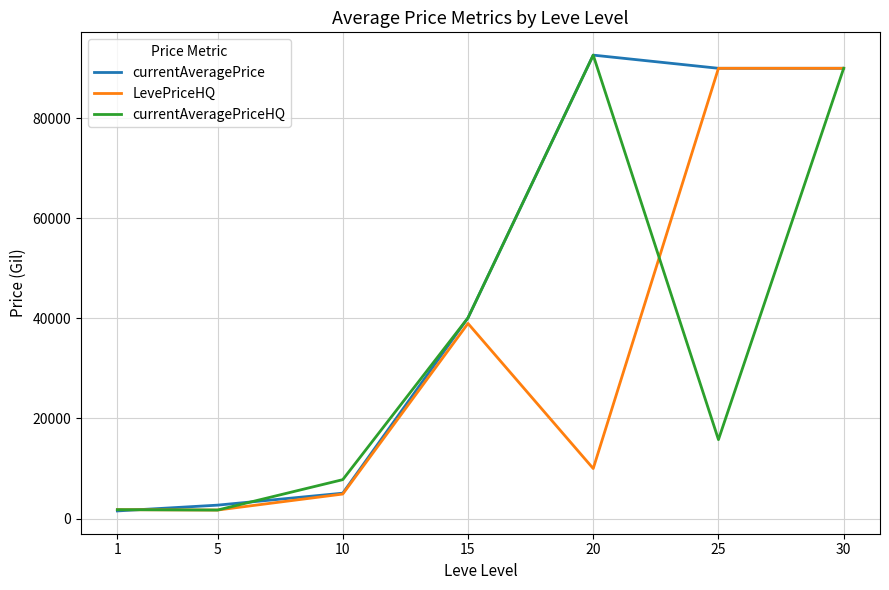

What is the smallest value displayed?

1524.0